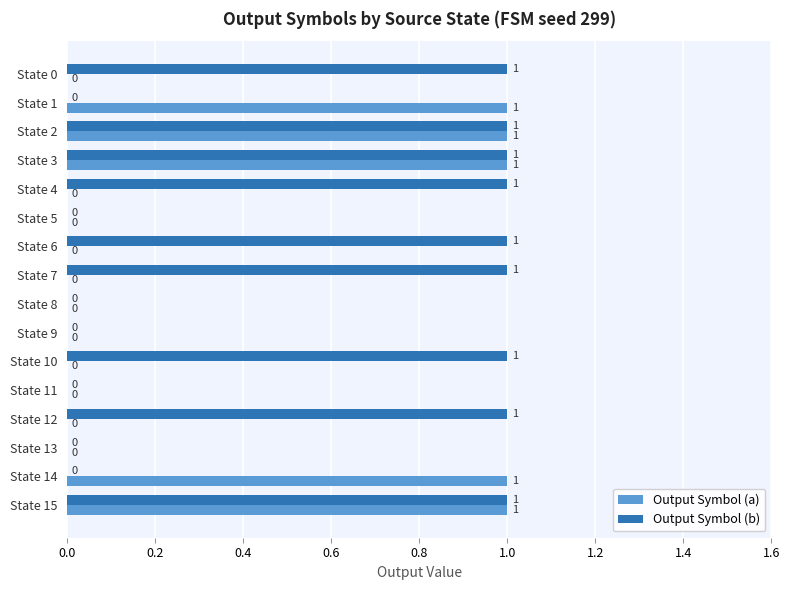

What are all the series names shown in the legend?

Output Symbol (a), Output Symbol (b)